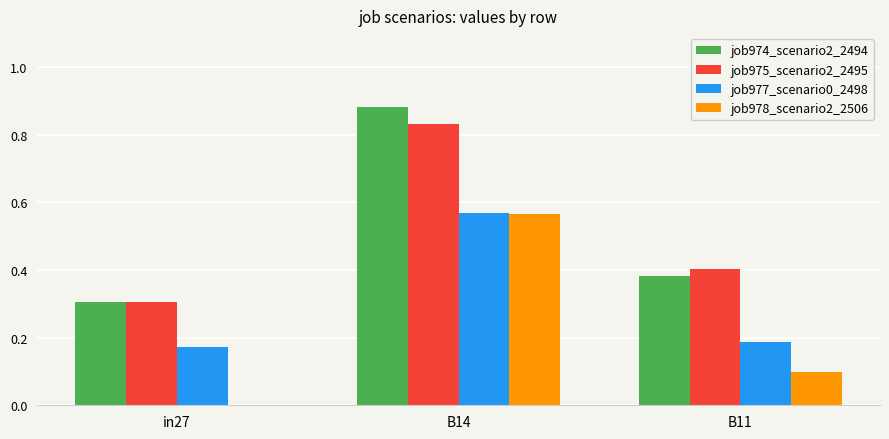

The value of job974_scenario2_2494 at in27 is 0.3. True or false?

True